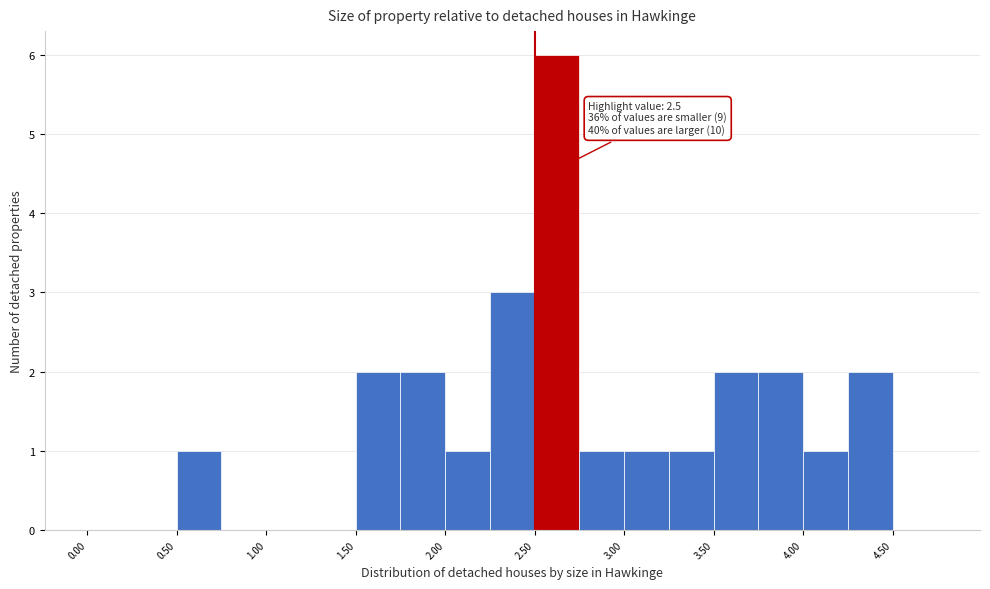

Over which range of the x-axis is the bar tallest?

2.50 to 2.75